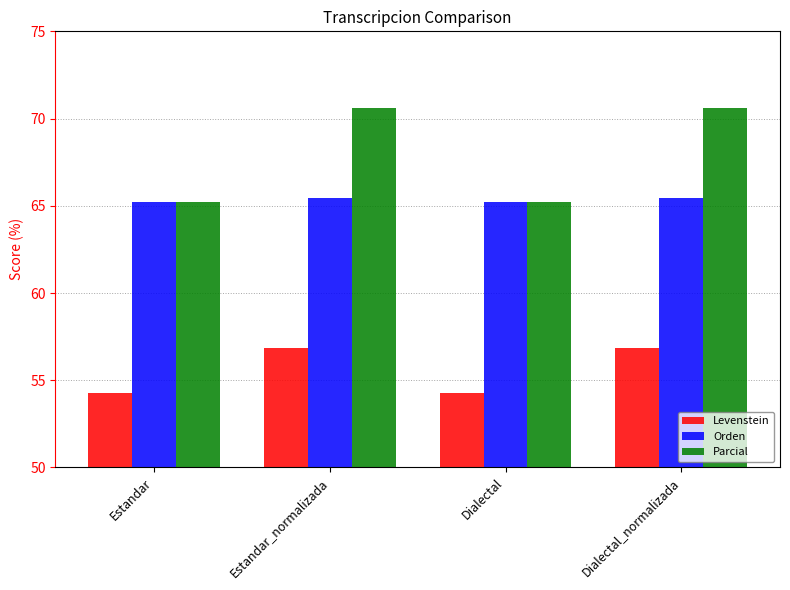

List the series in order of their overall mean, highest first.

Parcial, Orden, Levenstein